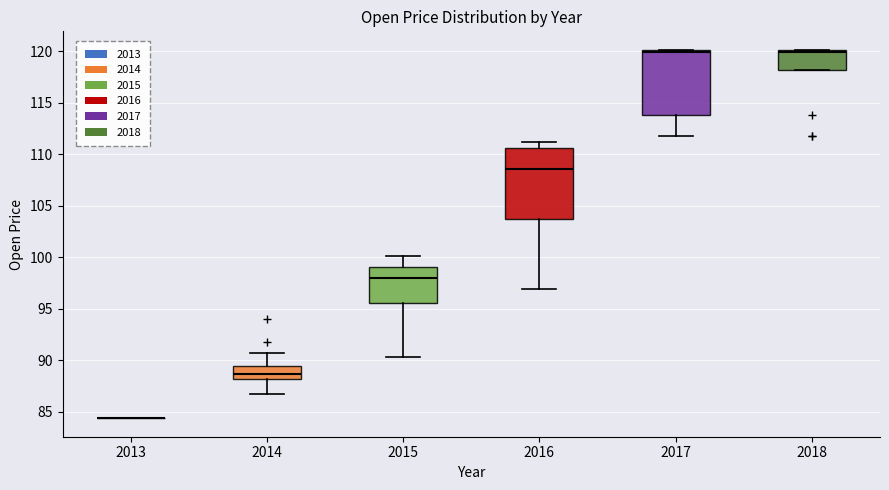

Reading left to right, read every box against the y-axis: the position of its median line, the range the box covers, and the ends of its whiskers. The values are not printed on the chart, so give them approximately, as read against the axis.

2013: box collapsed to a line at 84.5, whiskers 84.5 to 84.5
2014: median 88.5, box 88.0 to 89.5, whiskers 86.5 to 90.5
2015: median 98.0, box 95.5 to 99.0, whiskers 90.5 to 100.0
2016: median 108.5, box 103.5 to 110.5, whiskers 97.0 to 111.0
2017: median 120.0 (just below the box's upper edge), box 114.0 to 120.0, whiskers 112.0 to 120.0
2018: median 120.0 (just below the box's upper edge), box 118.0 to 120.0, whiskers 118.0 to 120.0